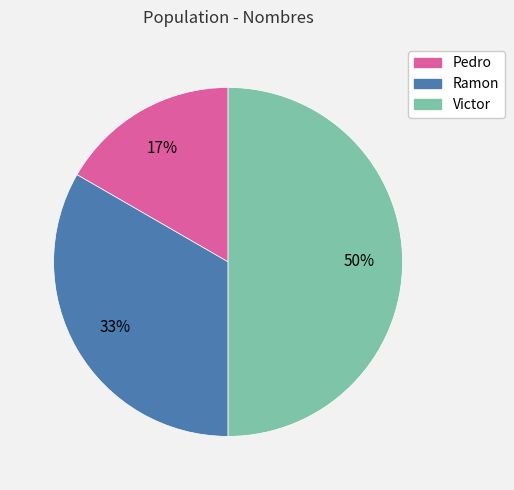

Which slice is the smallest?

Pedro